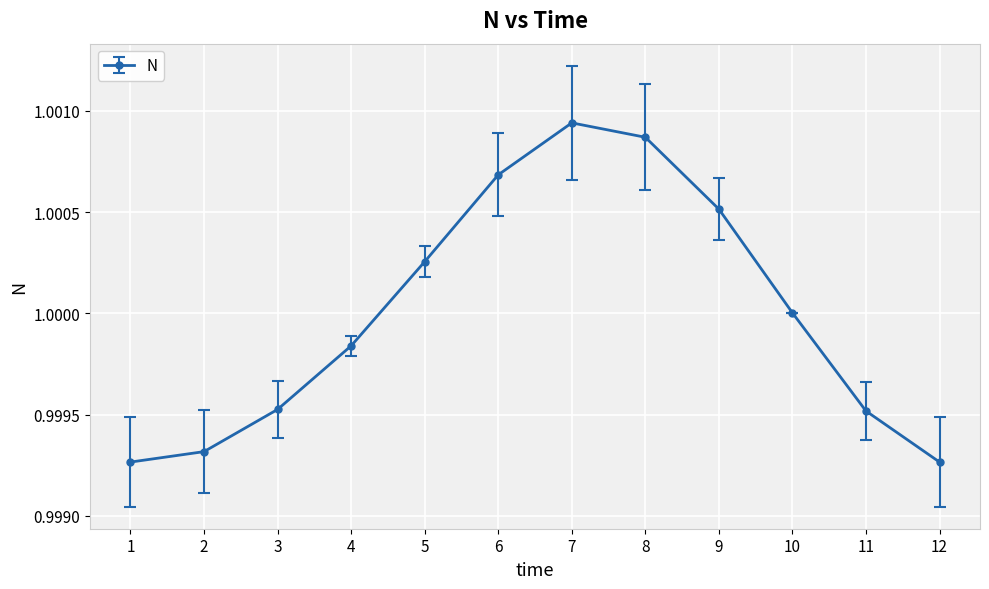

At which category does the chart reach its peak across all series?

7